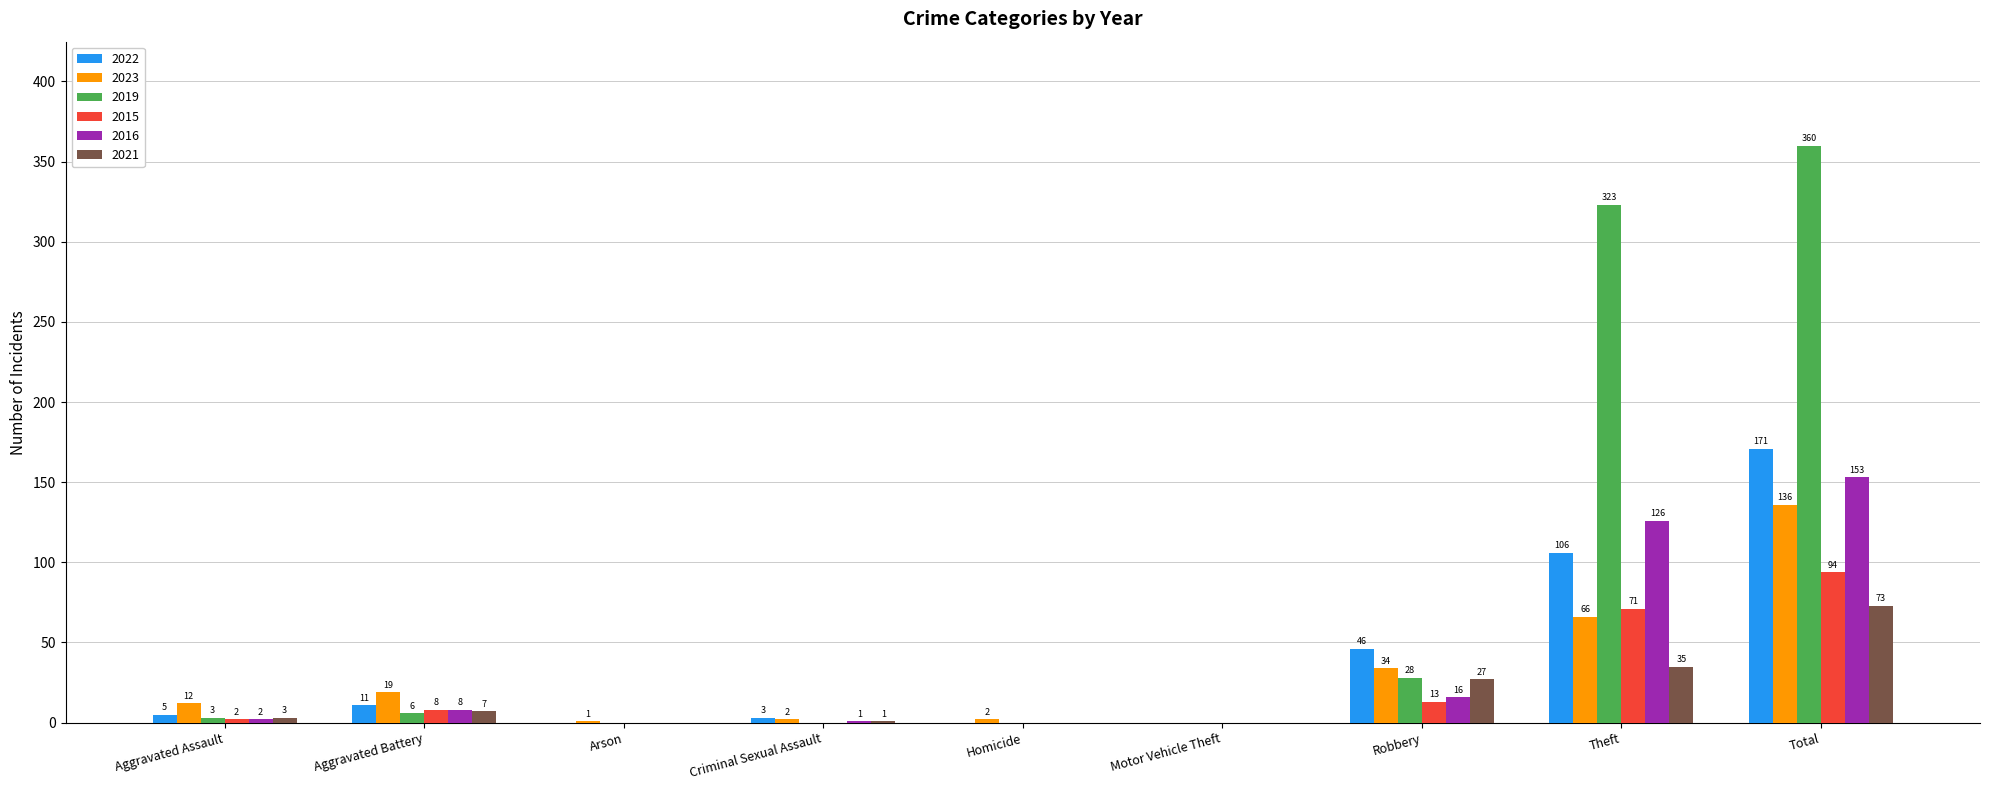

Which series has the largest total across all categories?

2019